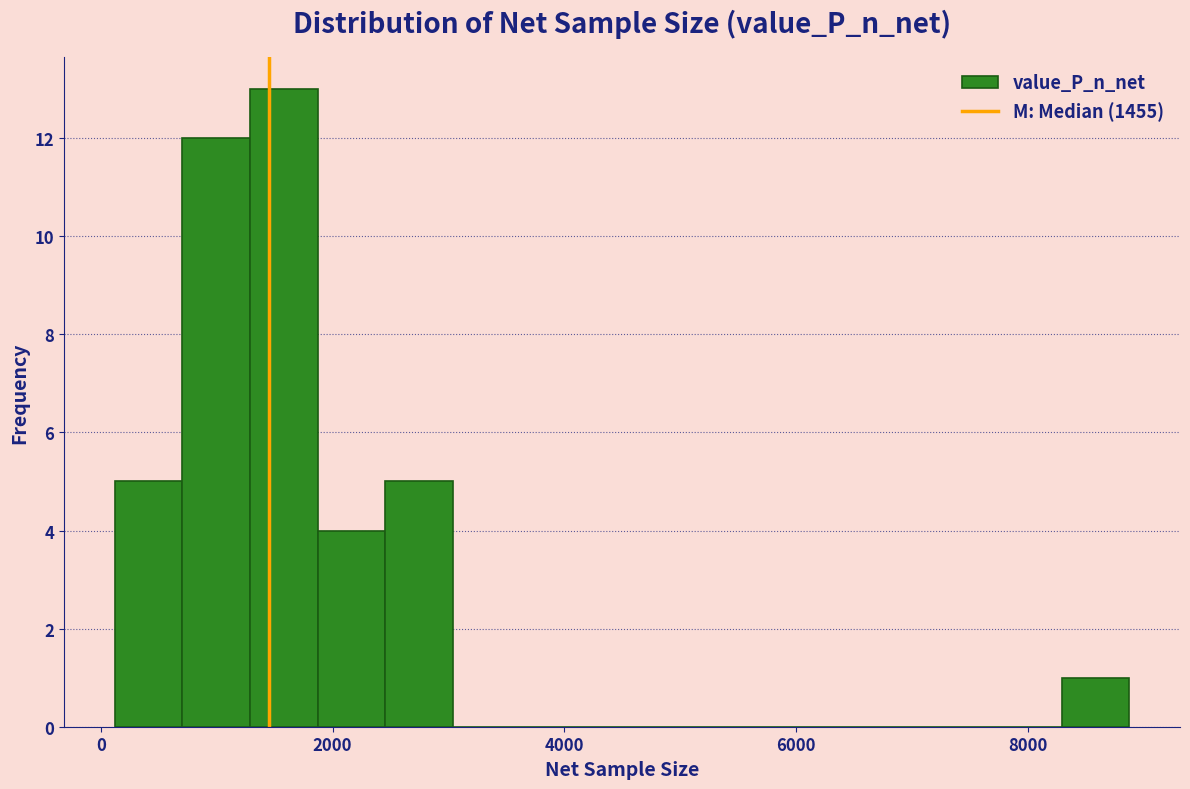

Around what value on the x-axis is the tallest bar? Give the approximate position of its centre, as read against the axis.

1600